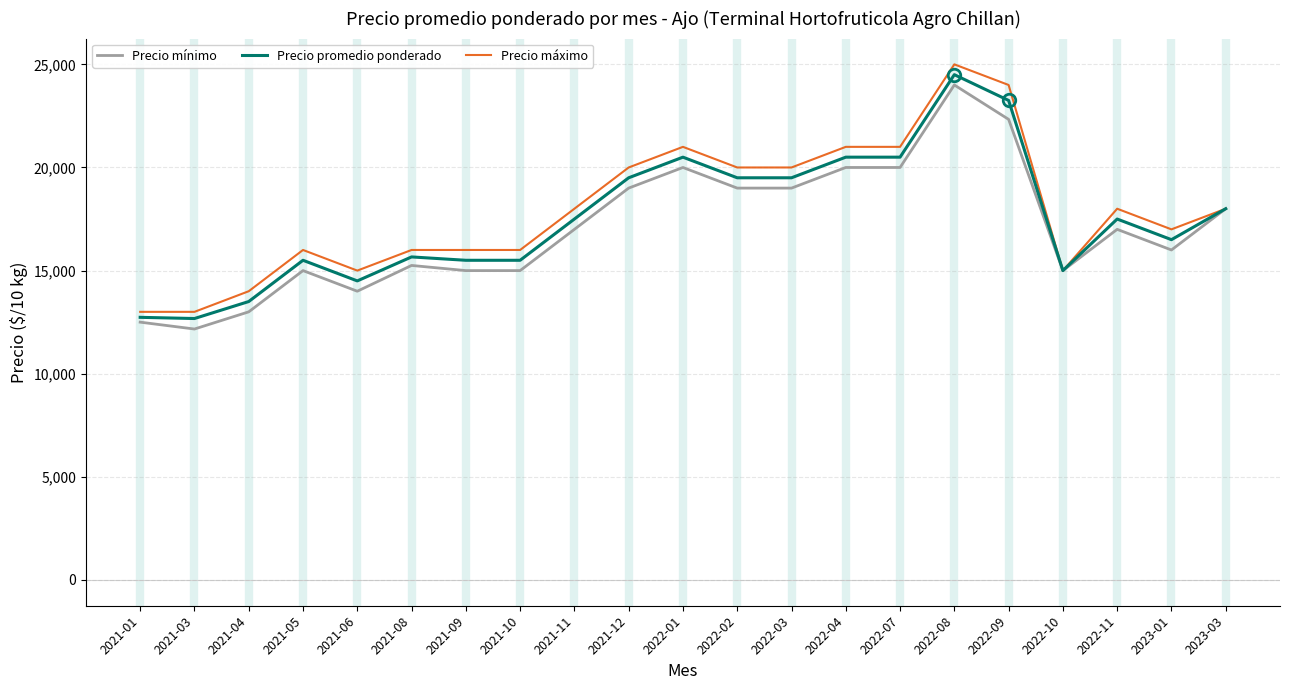

Is it true that Precio mínimo equals 19000 at 2022-03?

True